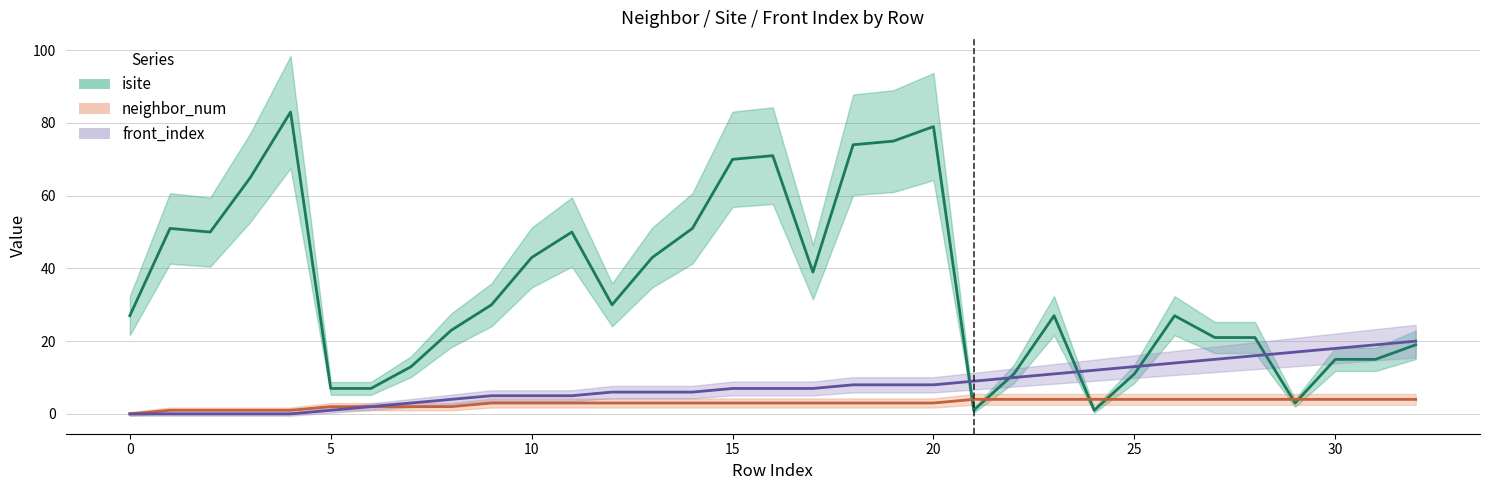

What is the difference between the maximum and minimum values in the neighbor_num series?

4